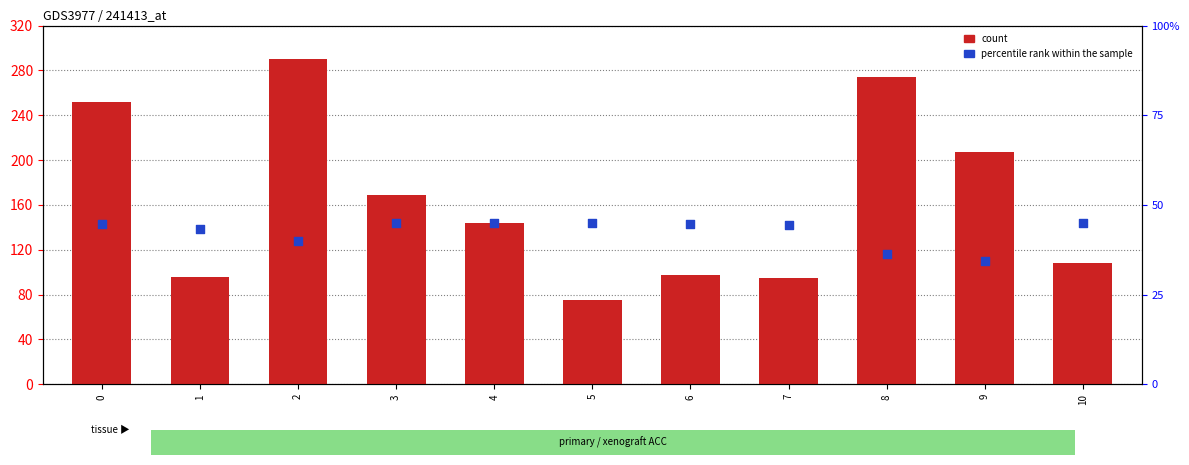

Is the value of count at 6 greater than the value of percentile rank within the sample at 2?

Yes